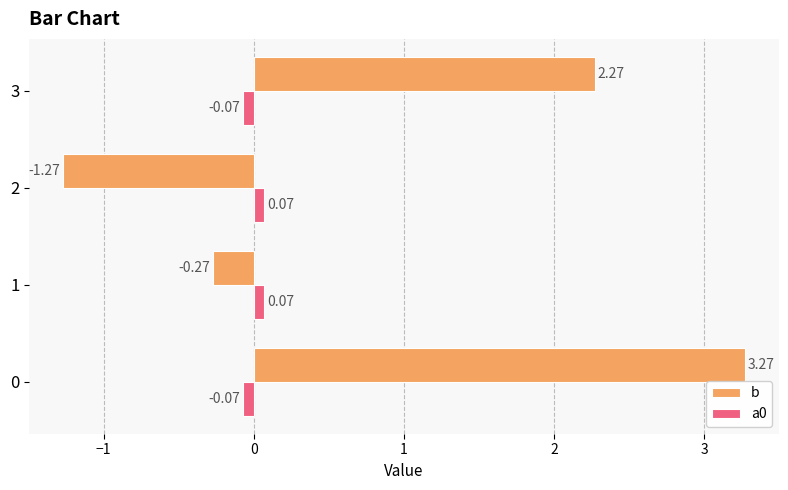

List the series in order of their peak value, lowest first.

a0, b